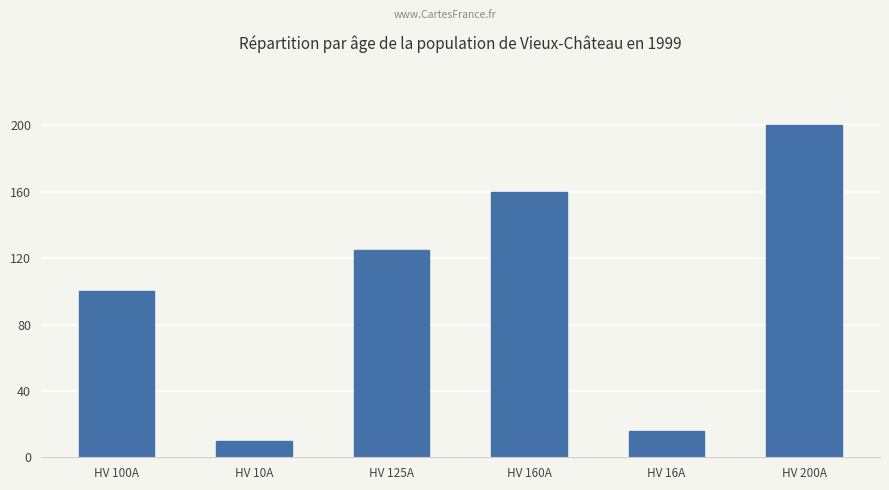

List the labels in order of value, smallest first.

HV 10A, HV 16A, HV 100A, HV 125A, HV 160A, HV 200A